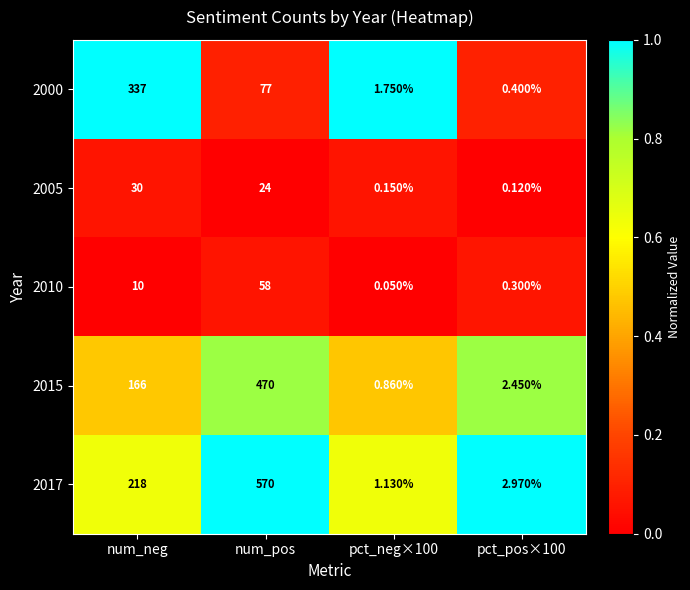

Where is 2005 nearest to the value 15?

num_pos